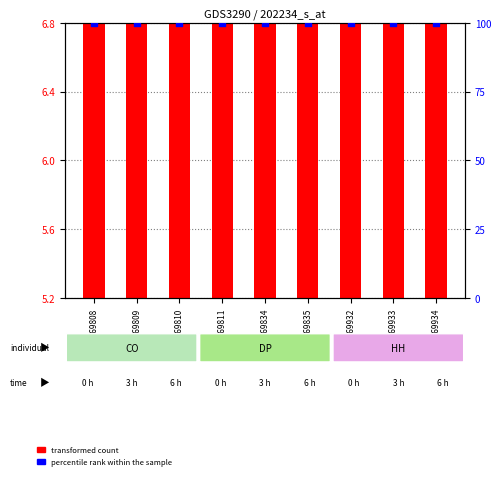

At which category is the sum across all series the highest?

GSM269811